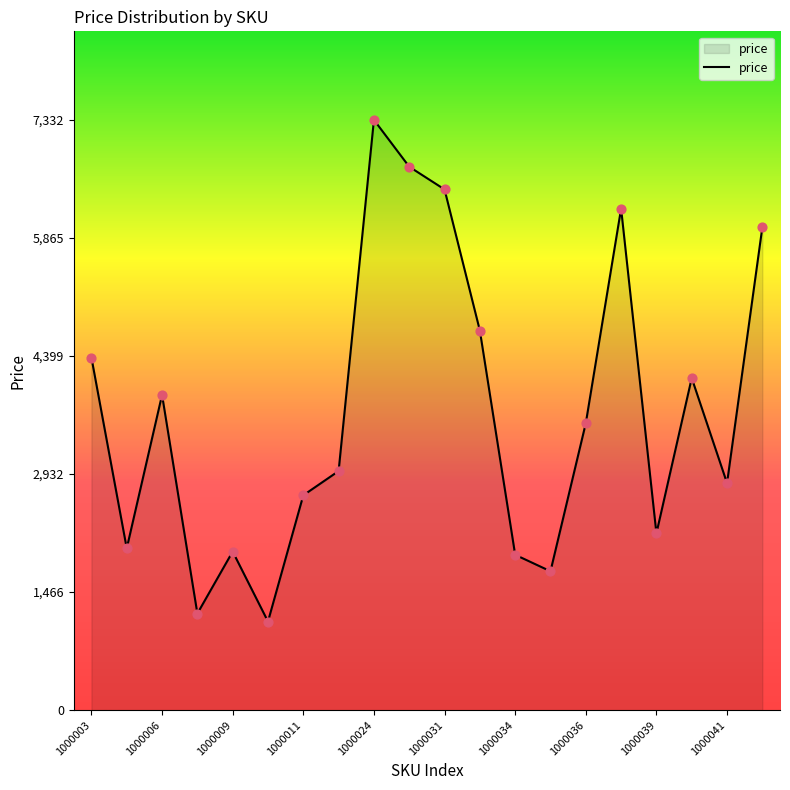

What is the maximum value shown in the chart?

7332